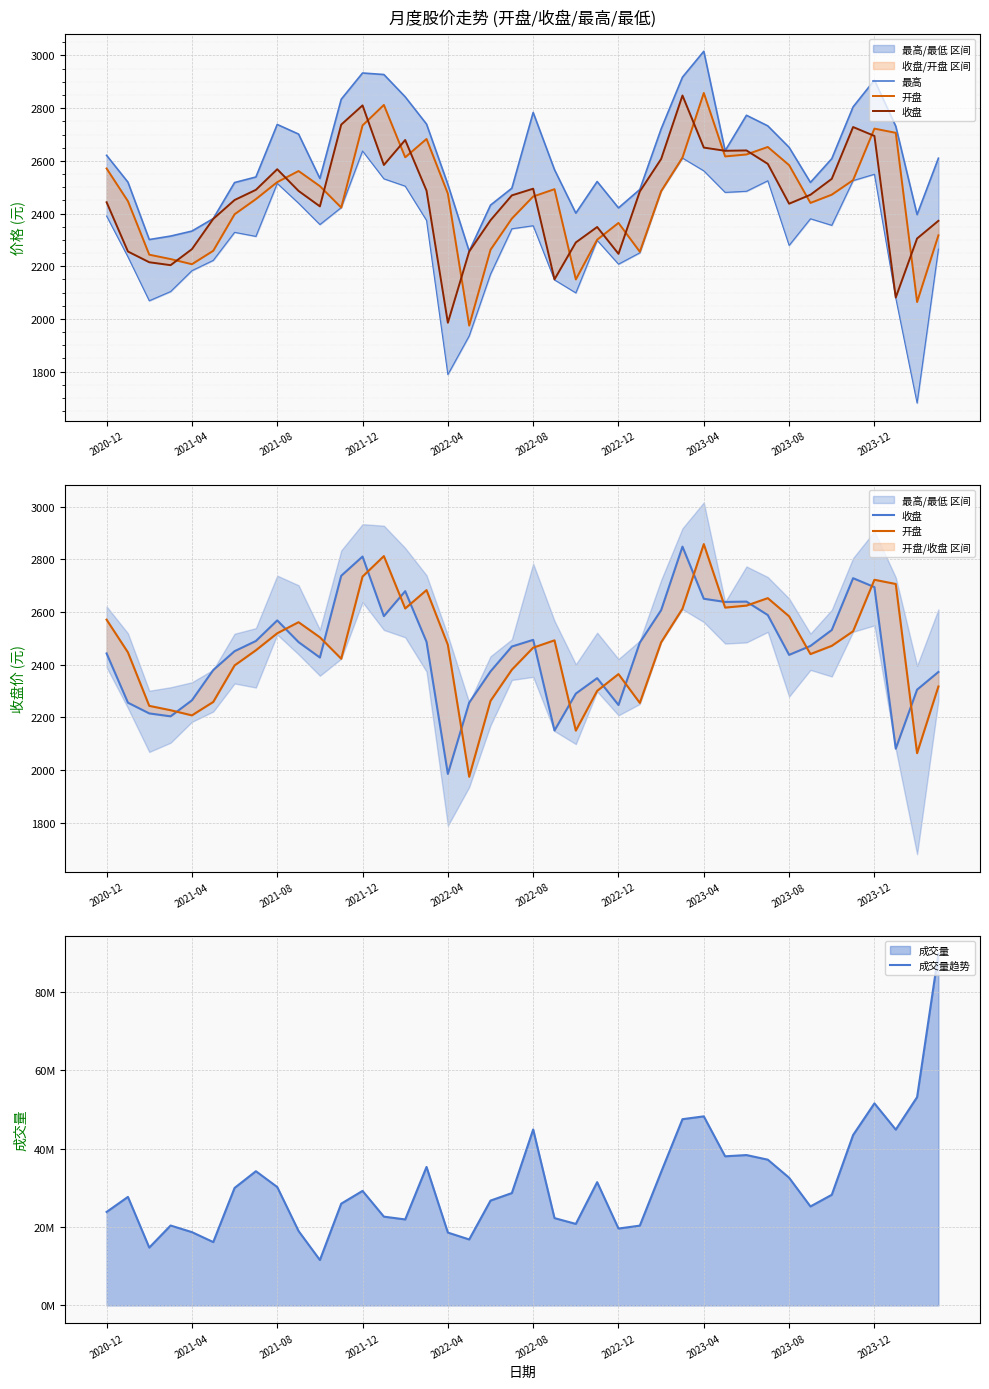

In 开盘, how many points are higher than both neighbors (excluding endpoints)?

8